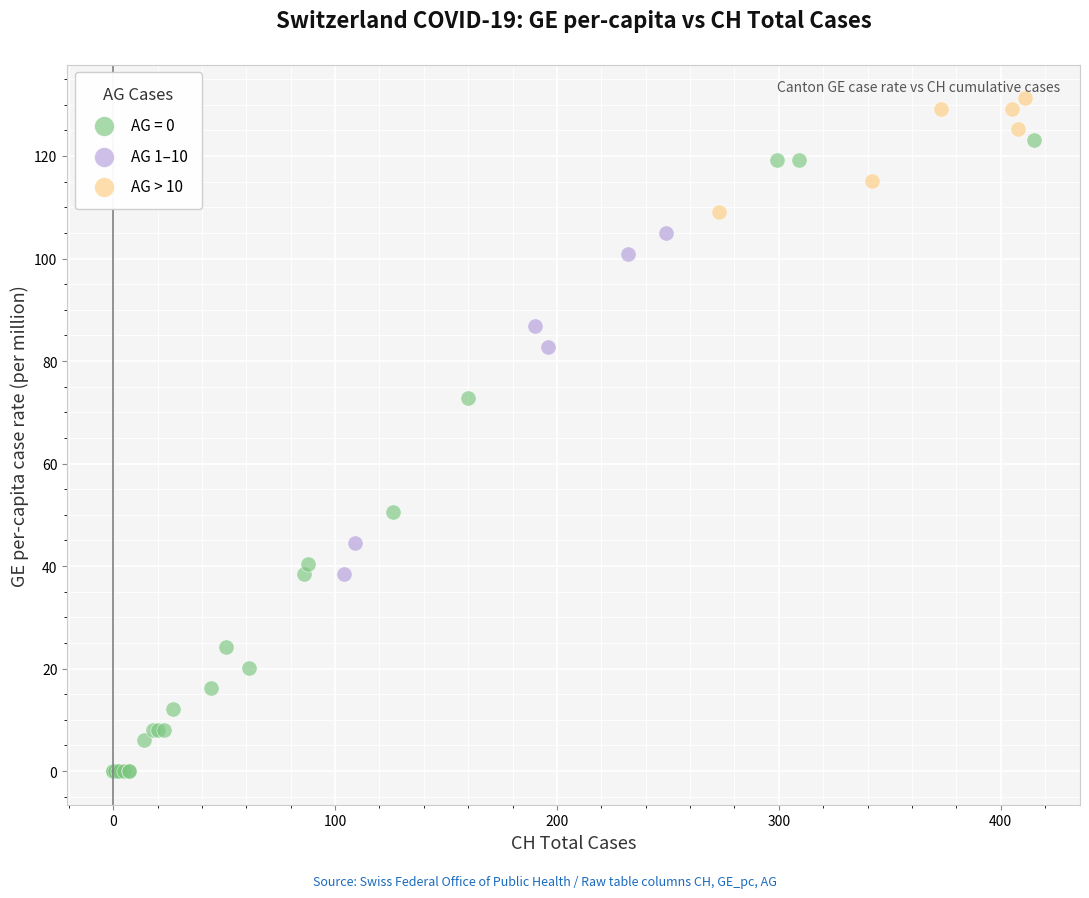

Which series reaches the minimum Y coordinate?

AG = 0